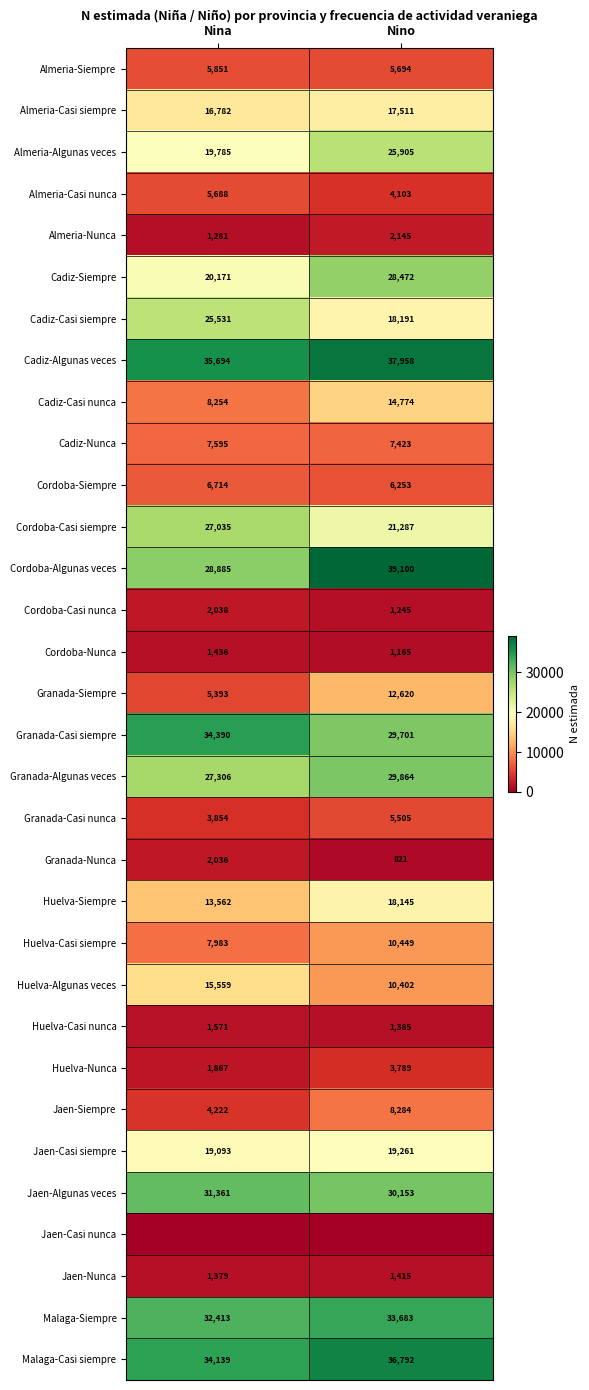

At which category is the sum across all series the highest?

Nino